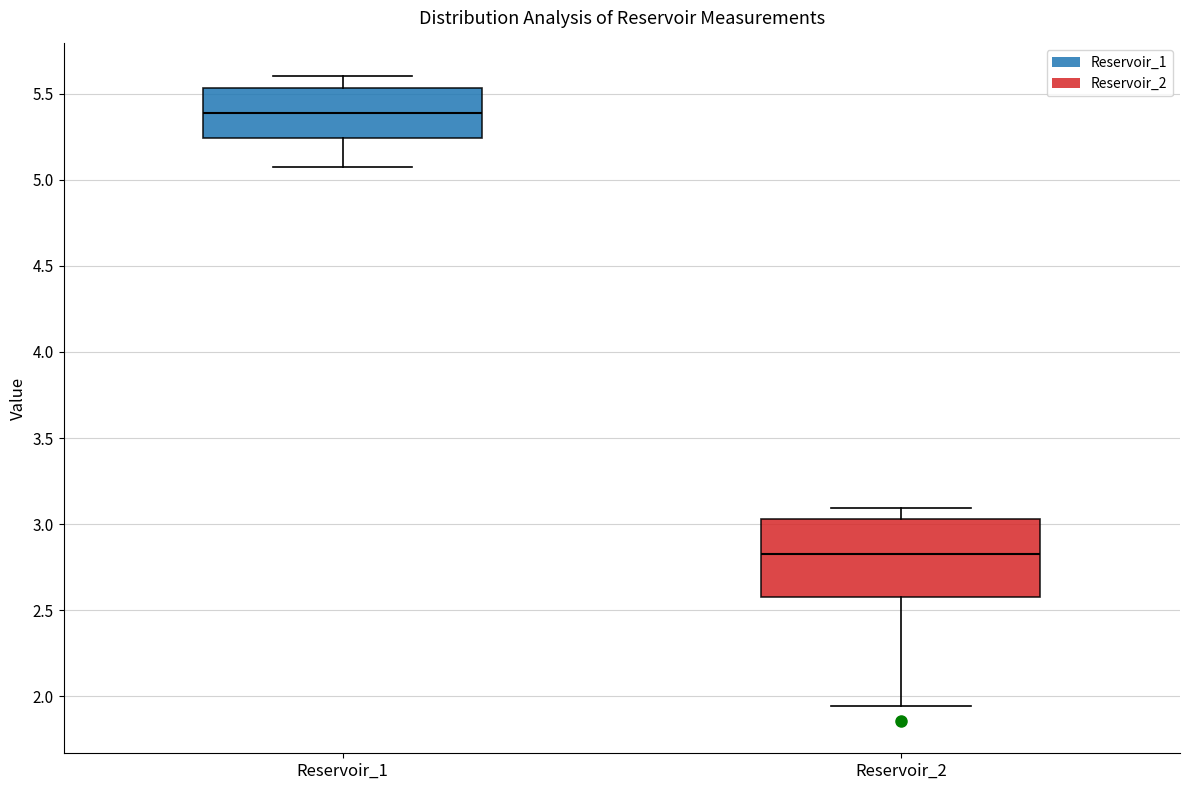

Which box's median line is the highest?

Reservoir_1